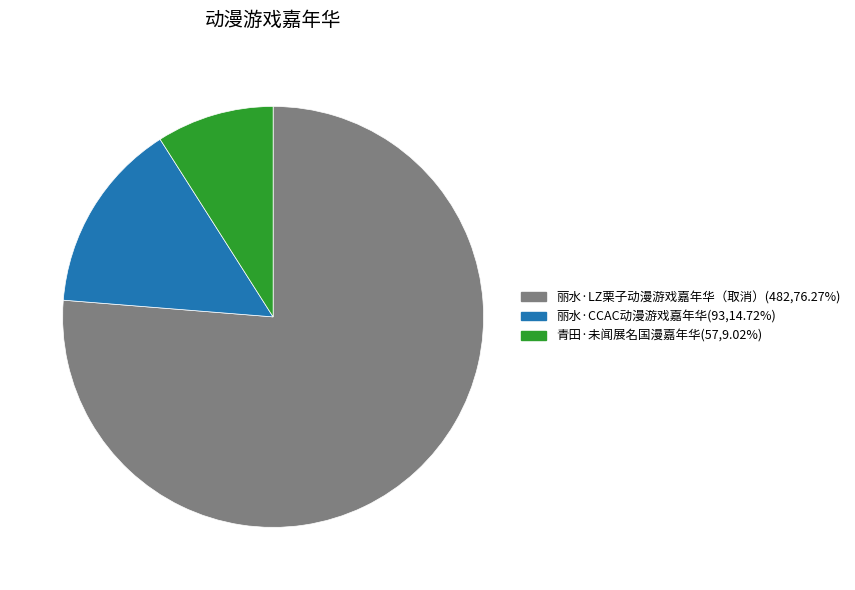

Do 青田·未闻展名国漫嘉年华(57,9.02%) and 丽水·CCAC动漫游戏嘉年华(93,14.72%) together represent more than half of the pie?

No